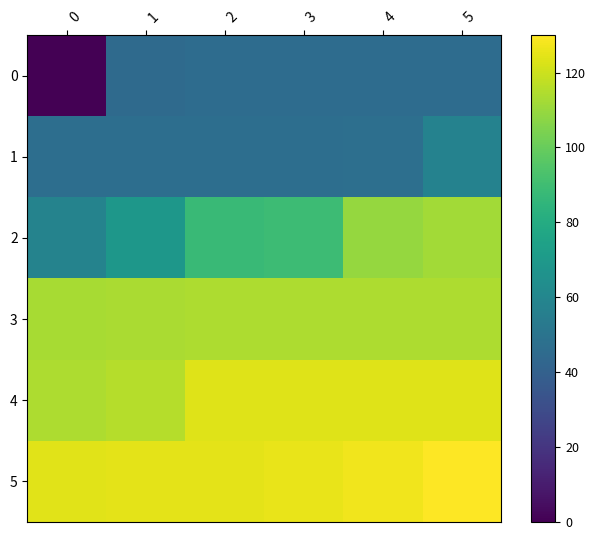

Which has a higher value, 2 or 3?

3